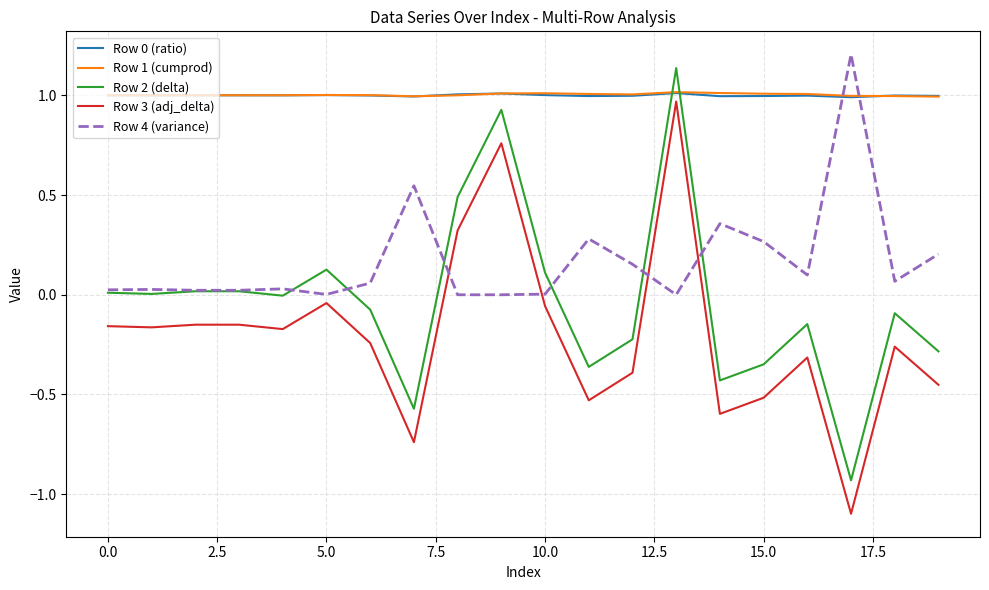

After their last crossing, which series has the higher values: Row 1 (cumprod) or Row 4 (variance)?

Row 1 (cumprod)